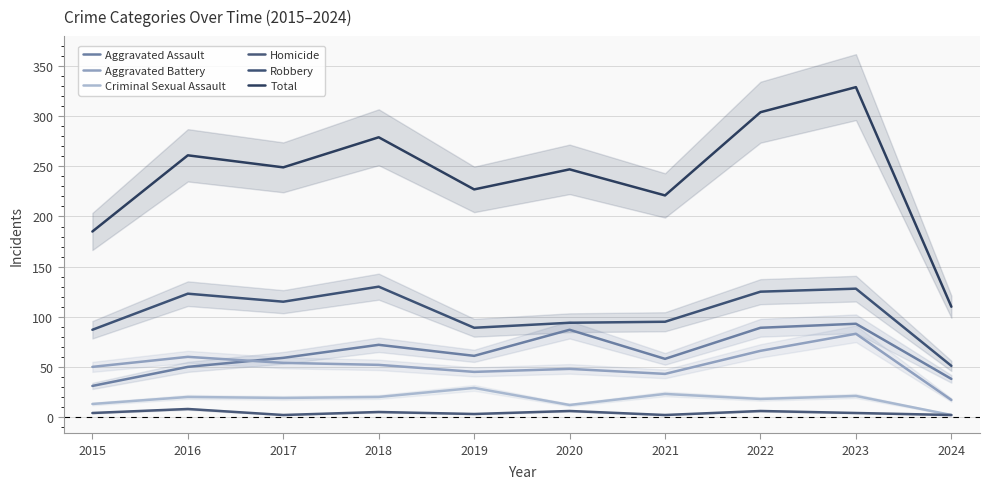

At which category does Criminal Sexual Assault reach its first local valley?

2017